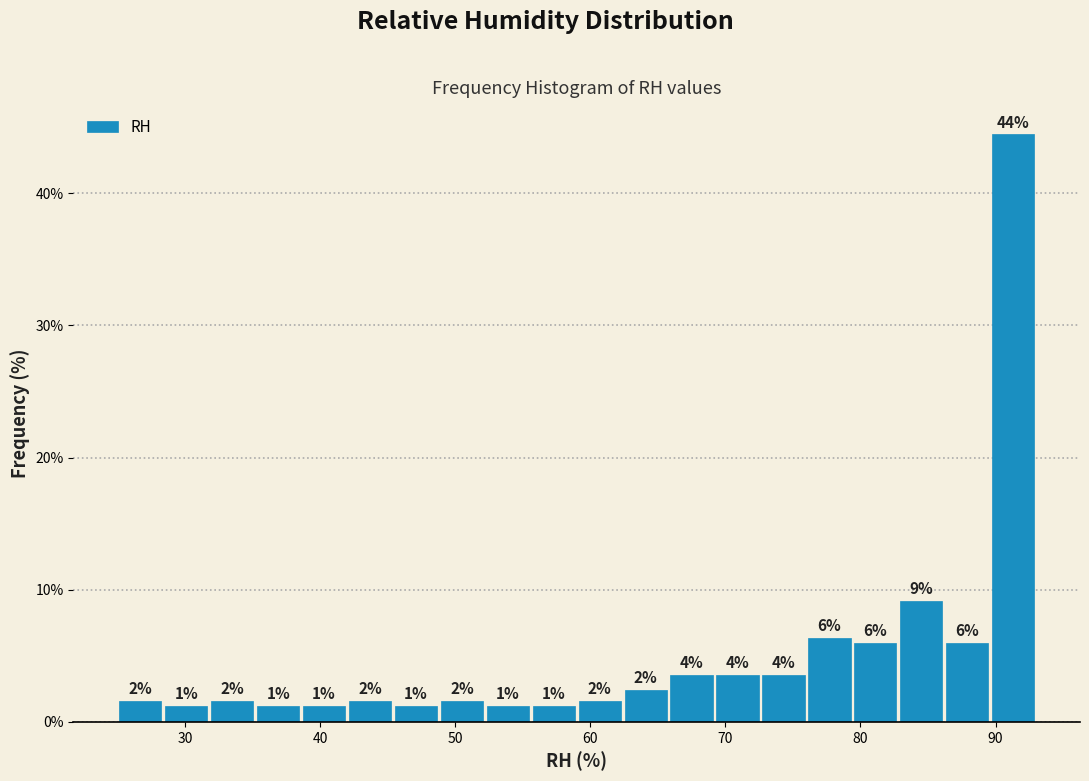

Read against the x-axis, roughly where is the centre of the tallest bar?

91